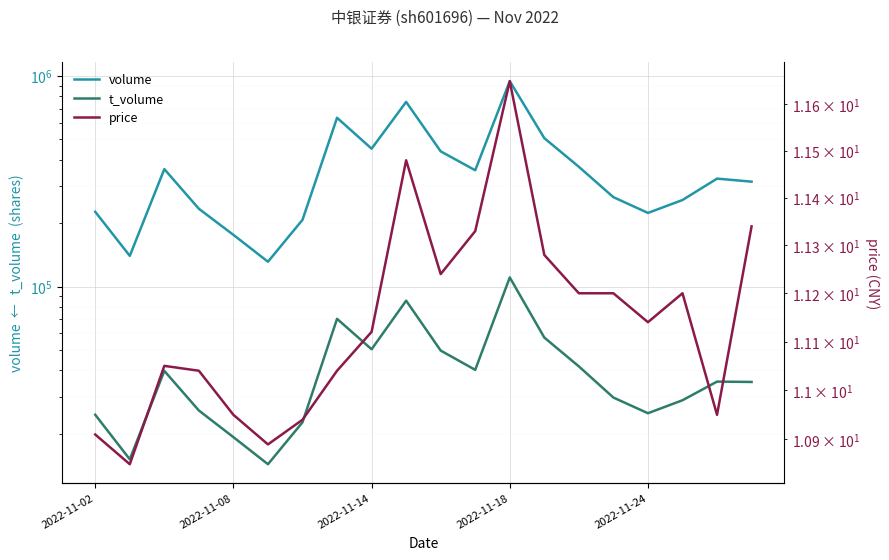

What is the average value of the t_volume series?

41093.8